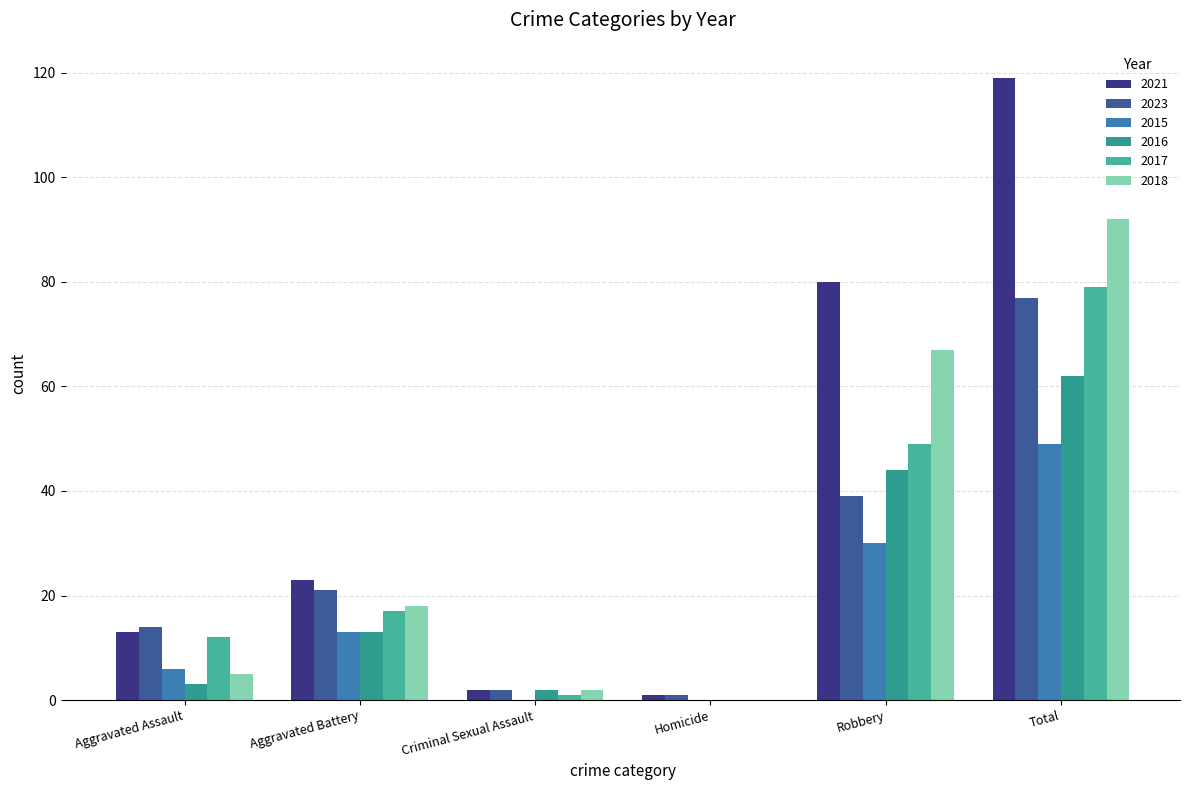

How many distinct data groups are displayed?

6